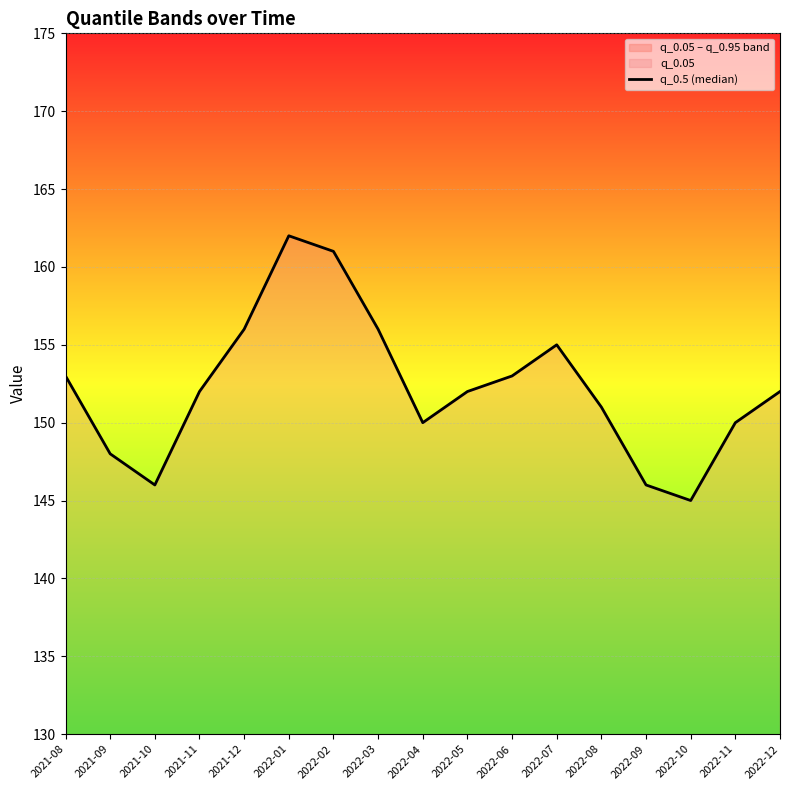

True or false: the data shows 43 at 2022-07.

False